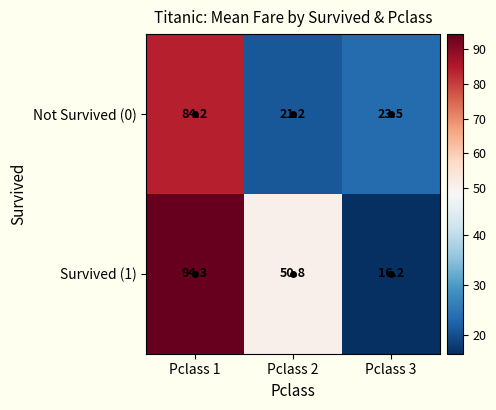

What is the maximum value for Not Survived (0)?

84.2